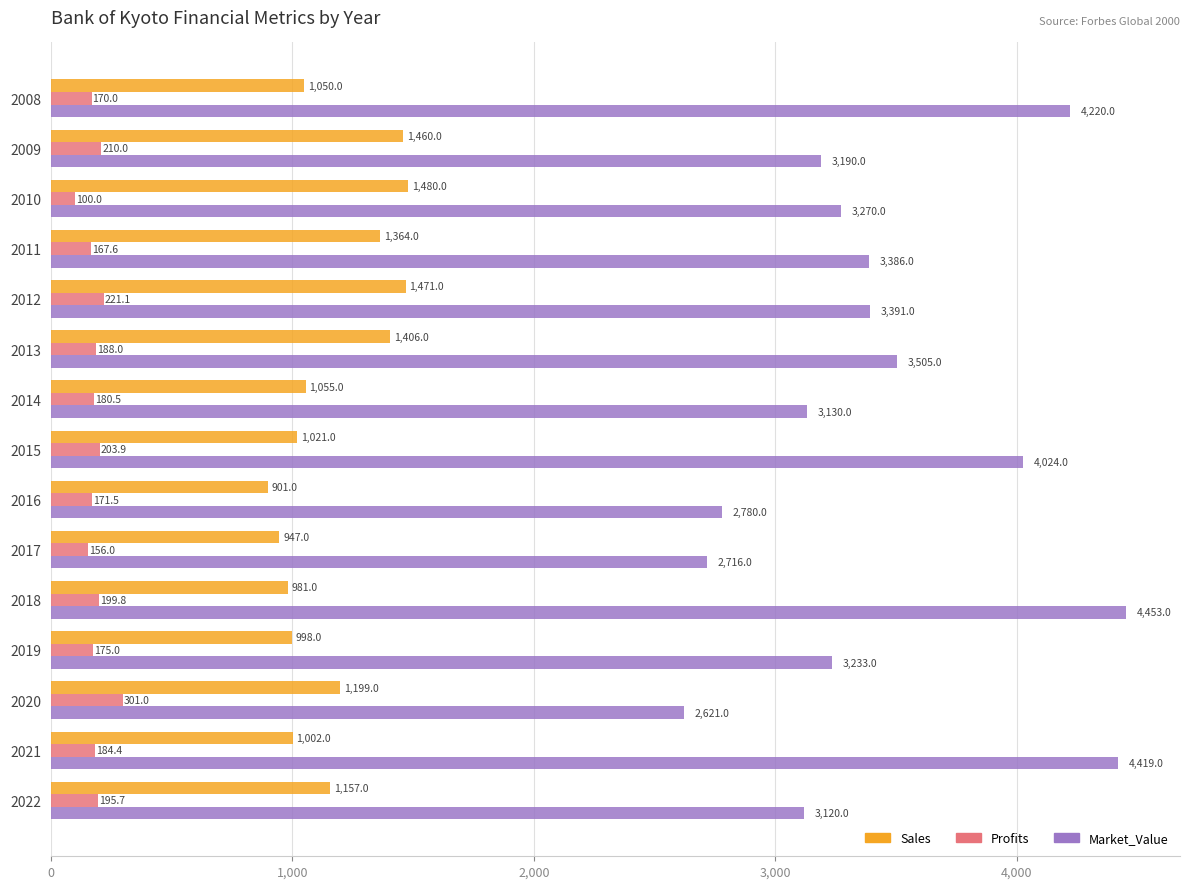

What is the spread (max minus min) of values at 2014?

2949.5